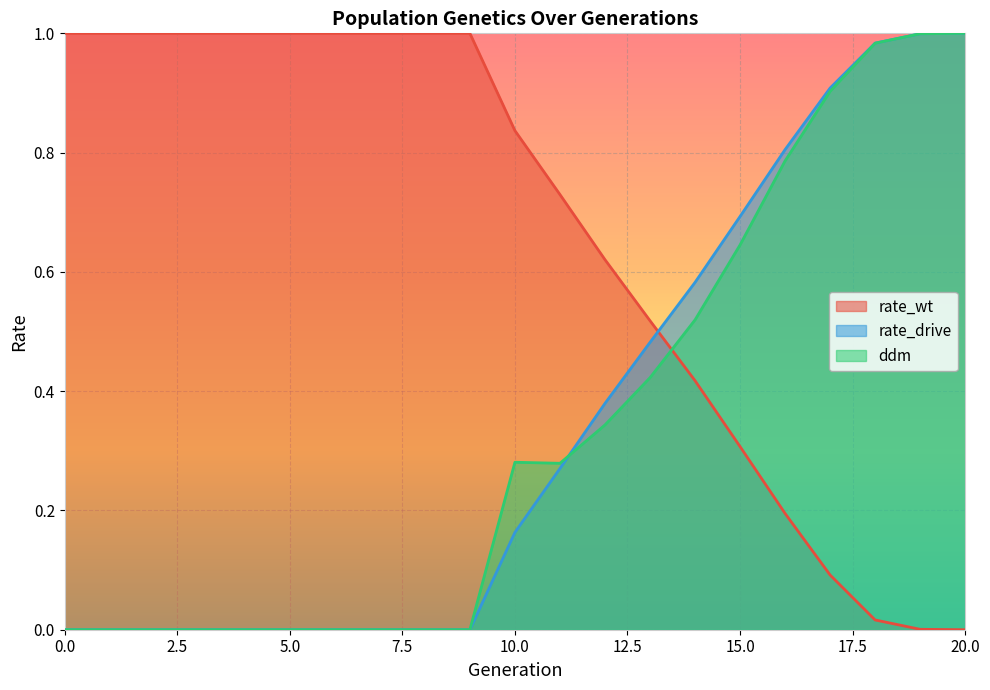

List the labels in order of ddm value, largest first.

20, 19, 18, 17, 16, 15, 14, 13, 12, 10, 11, 0, 1, 2, 3, 4, 5, 6, 7, 8, 9